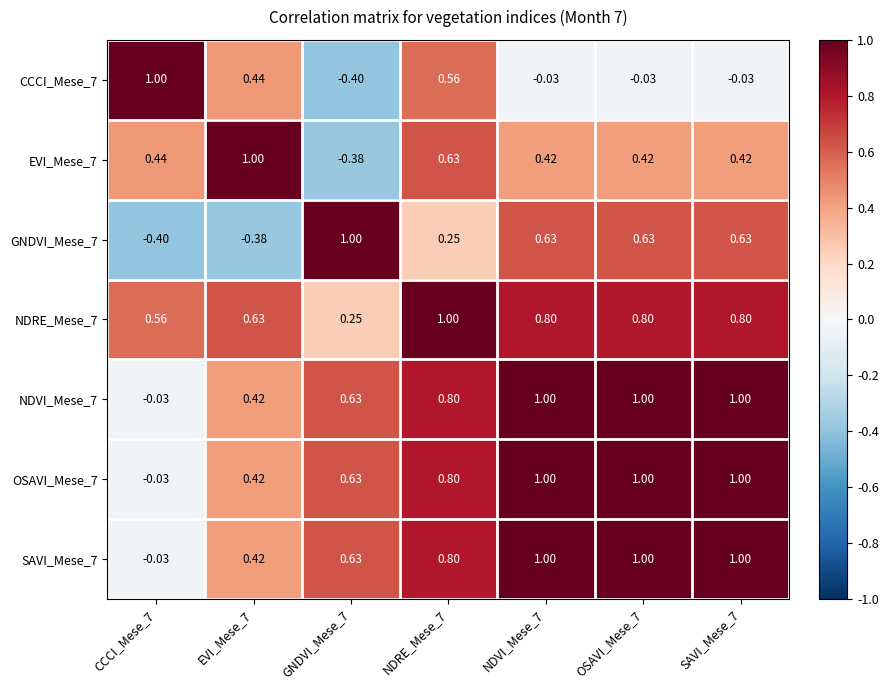

Is the value of GNDVI_Mese_7 at GNDVI_Mese_7 greater than the value of NDRE_Mese_7 at NDVI_Mese_7?

Yes